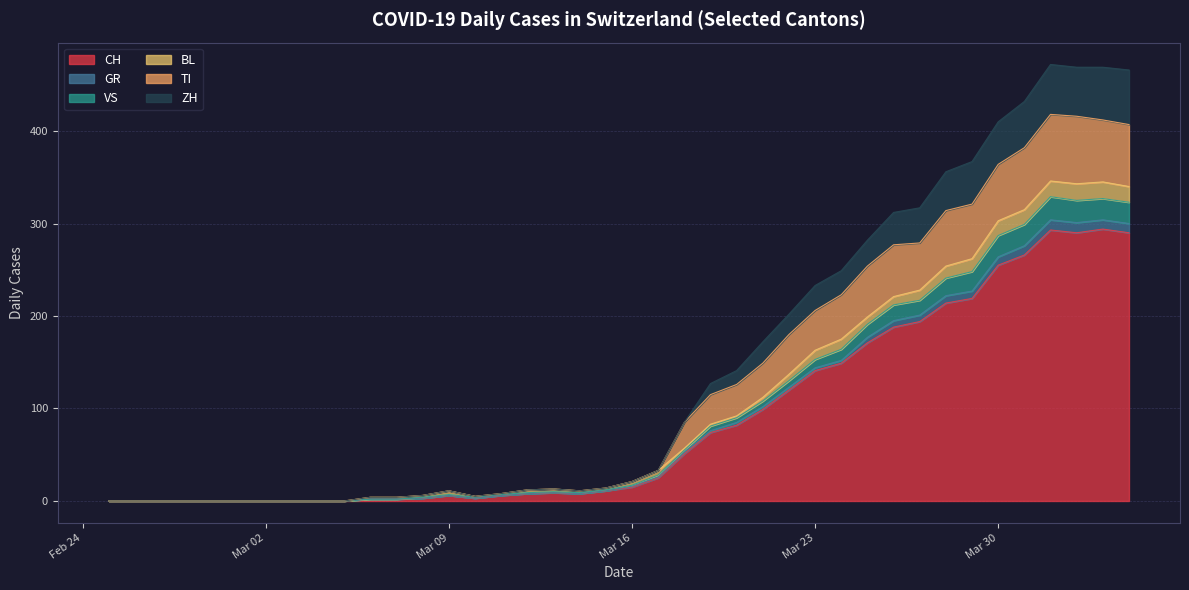

How many lines are shown in the chart?

6